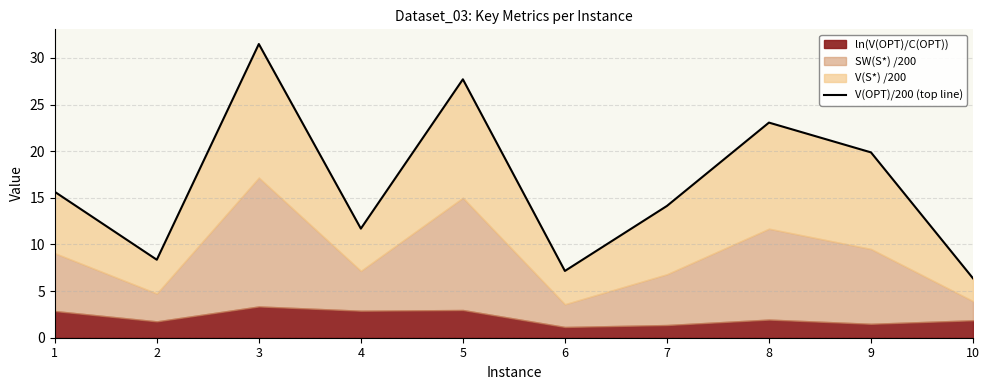

How many values are below 15?

5